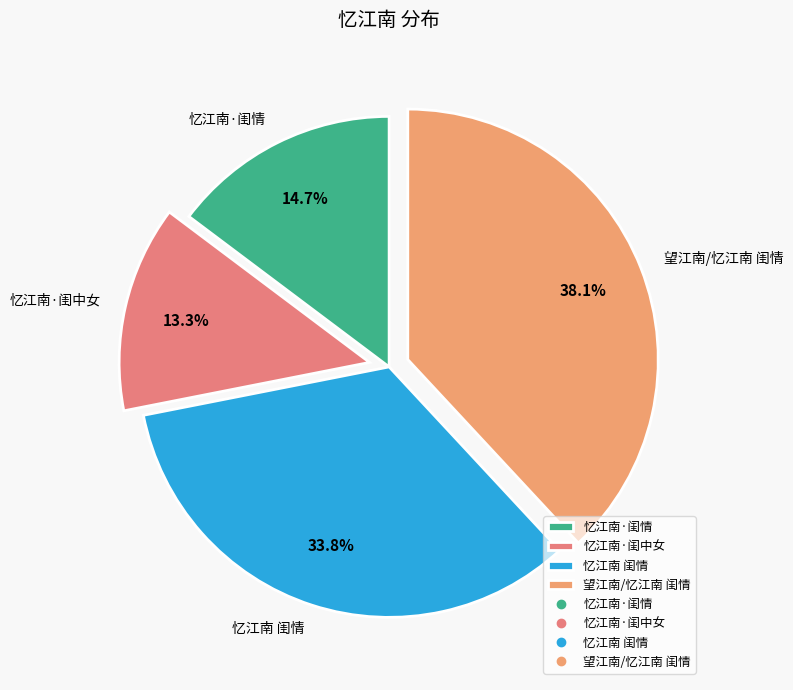

Between 忆江南·闺情 and 忆江南·闺中女, which is larger?

忆江南·闺情